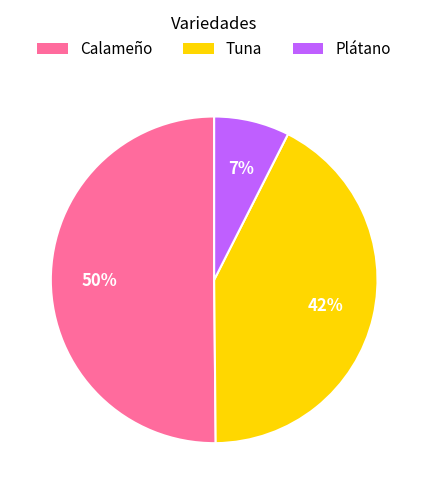

Which slice is the smallest?

Plátano